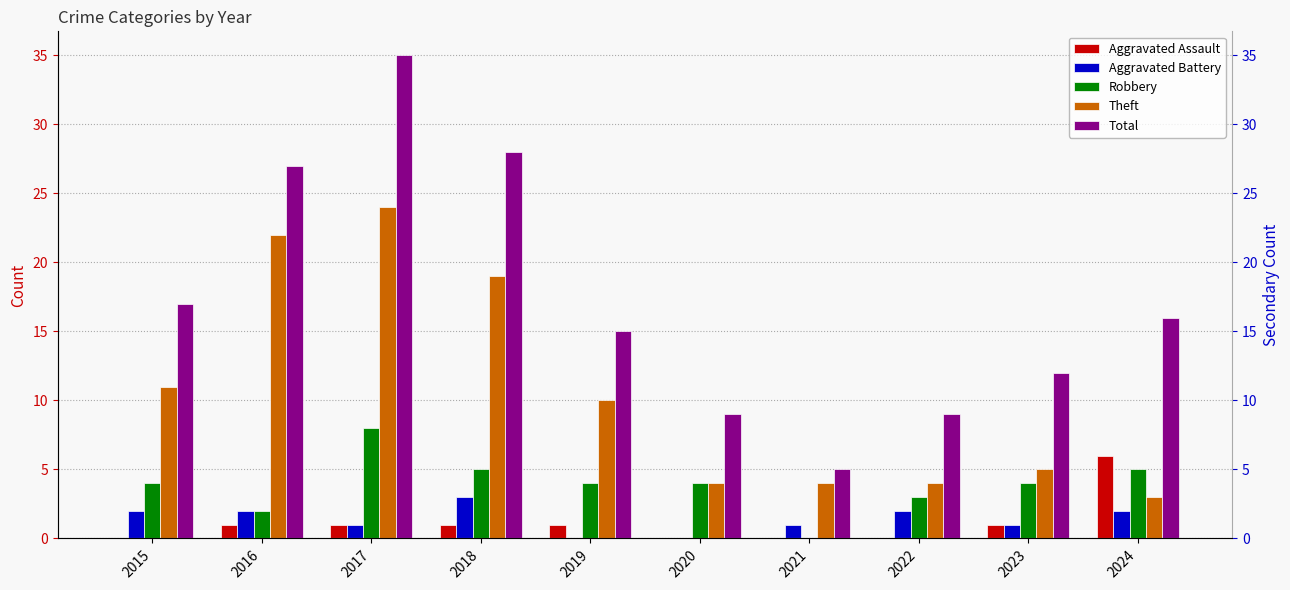

Are the bars horizontal?

No